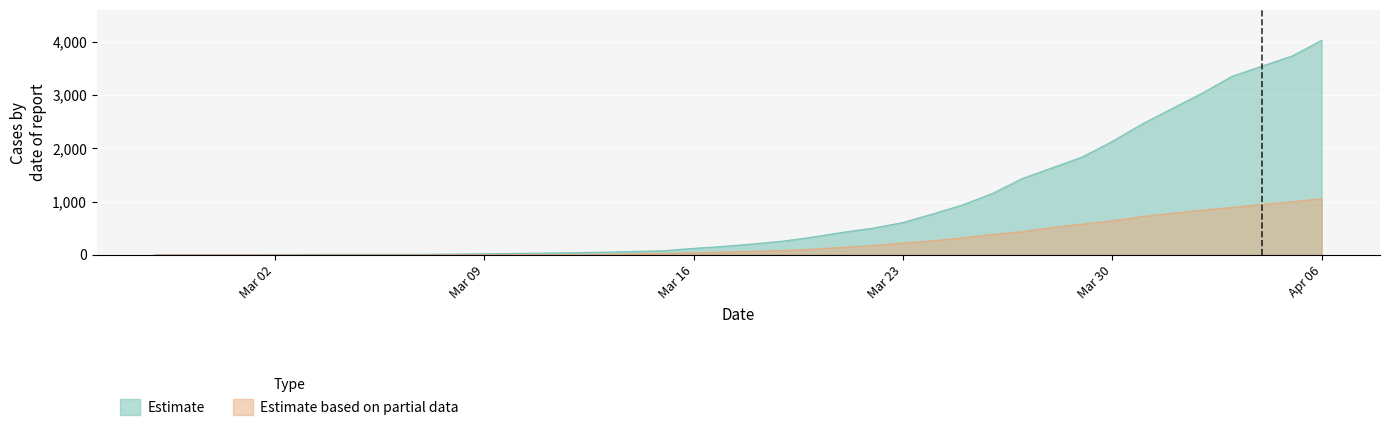

How many series are shown in this chart?

2